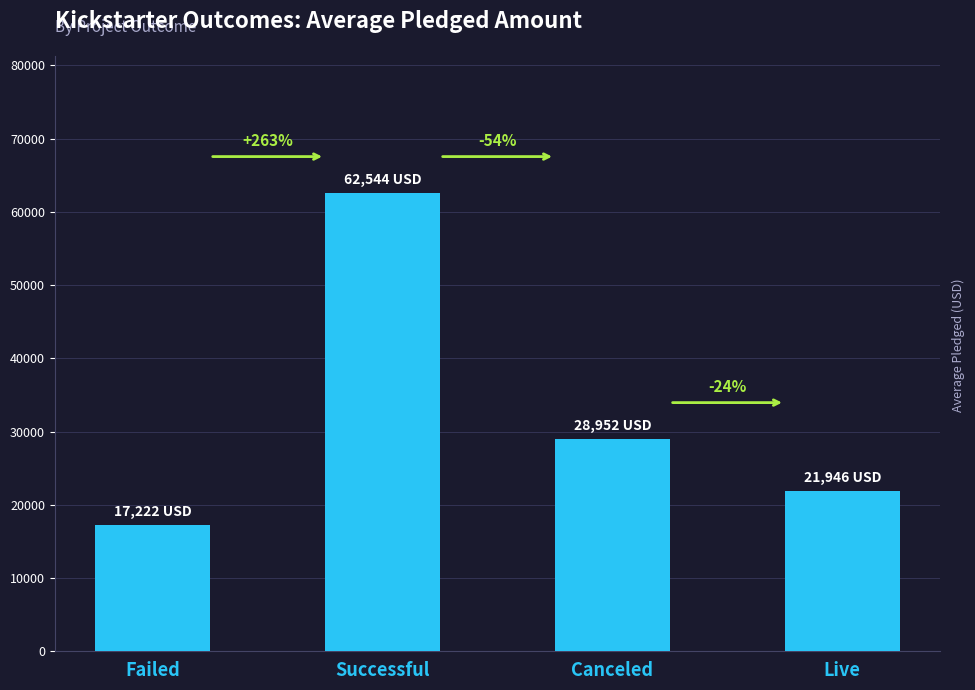

What is the label of the 3rd bar from the left?

Canceled